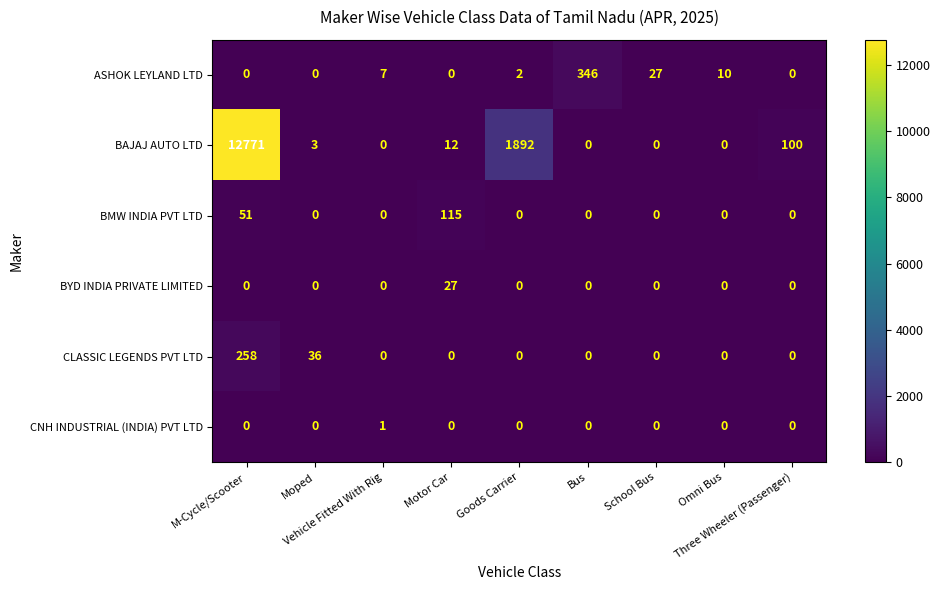

Which series has the largest total across all categories?

BAJAJ AUTO LTD